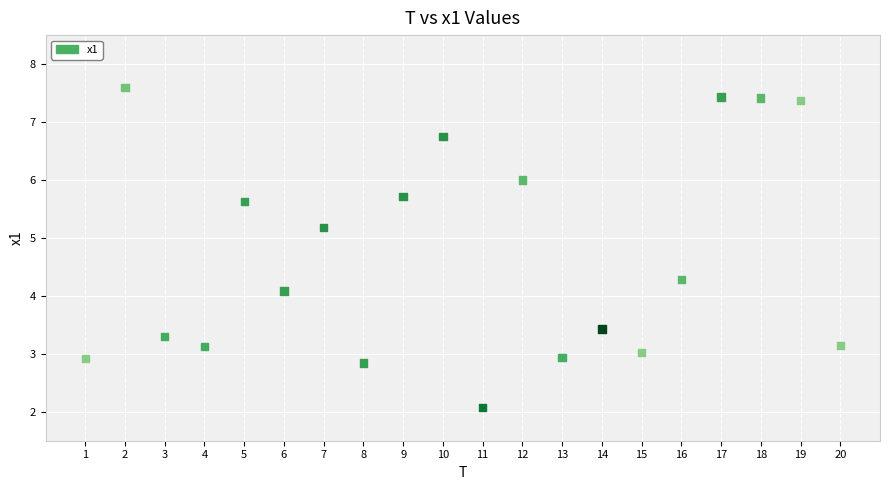

What is the range of X values (max minus min)?

19.0